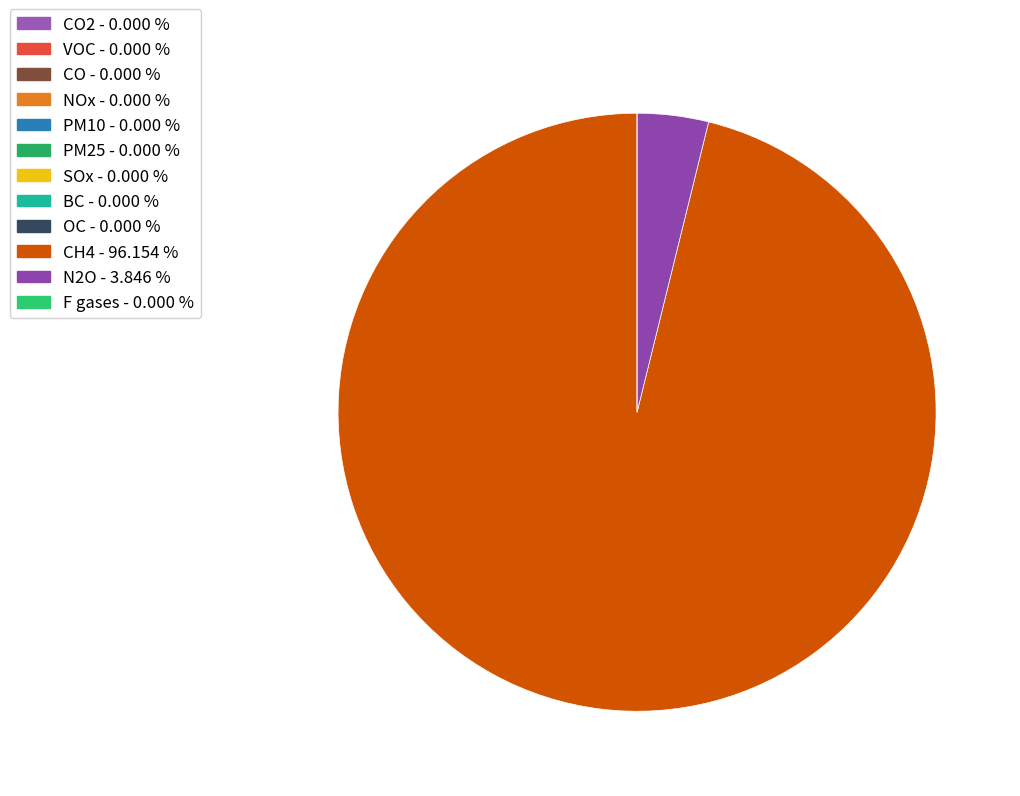

Which category has the smallest portion of the pie?

CO2